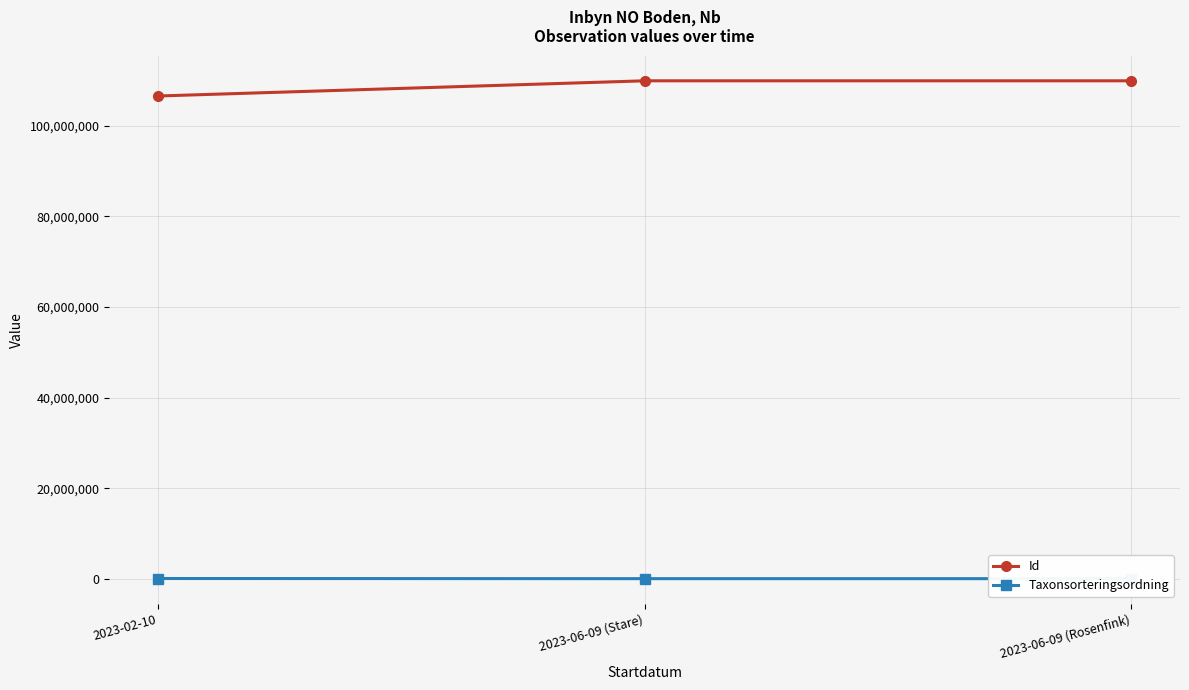

What is the sum of all Id values?

326446382